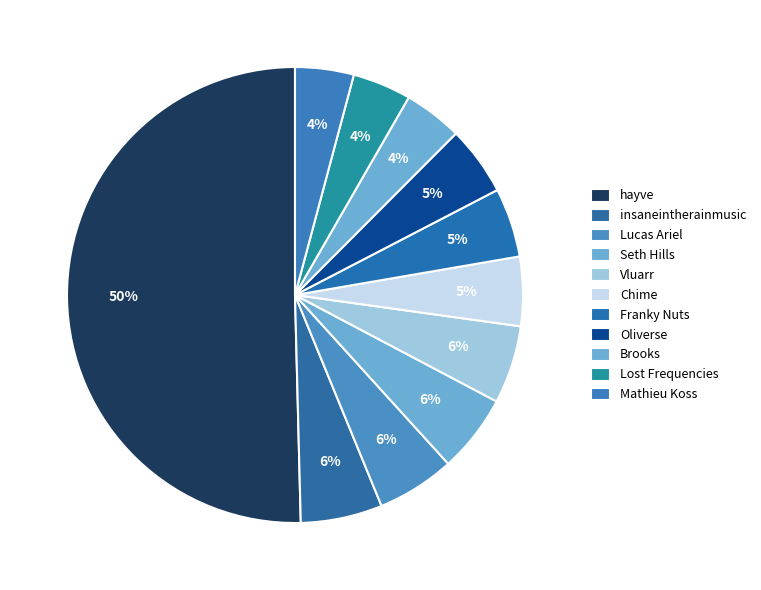

How many slices are in this pie chart?

11